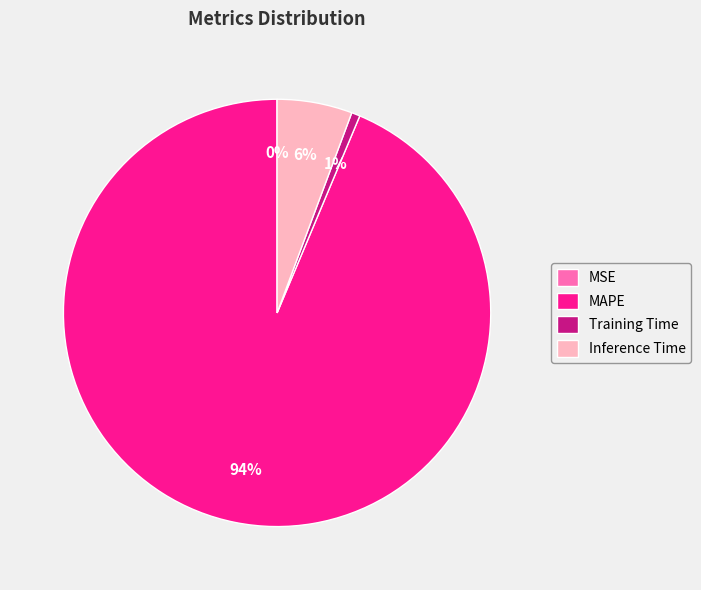

Which has a higher value, MAPE or Inference Time?

MAPE